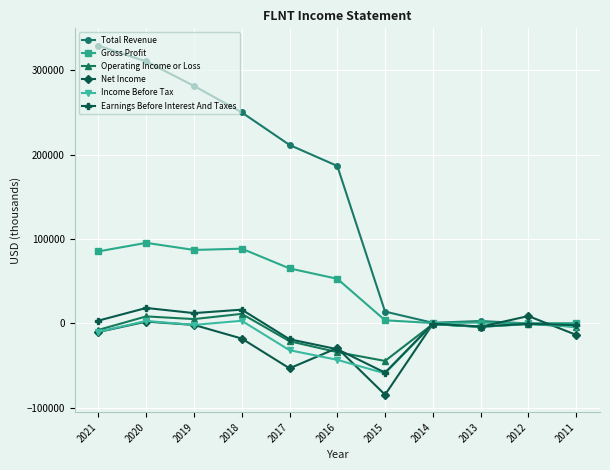

What is the value of the Operating Income or Loss point at the 3rd from the left?

5200